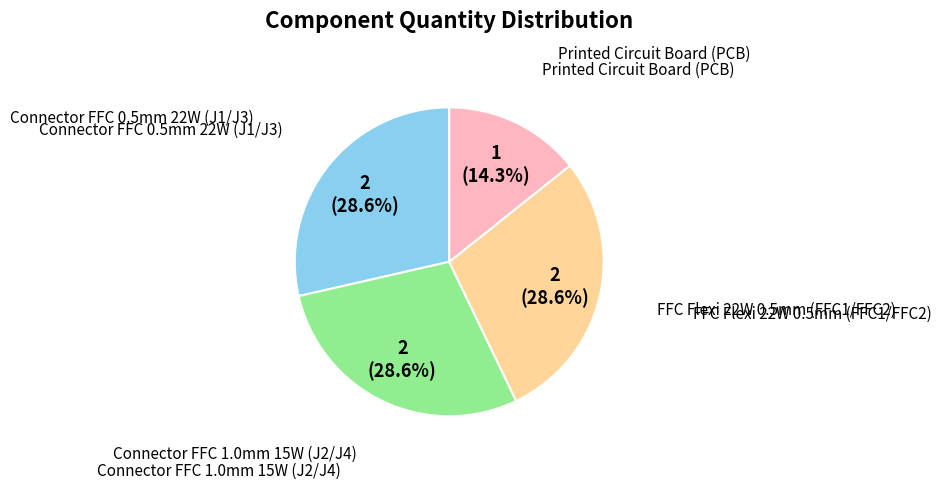

Is there any slice that represents more than half of the pie?

No